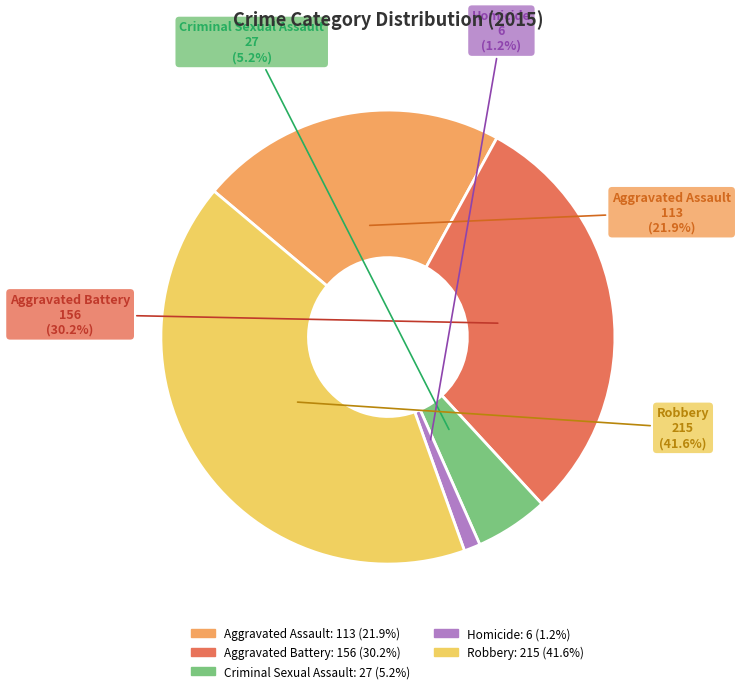

Is it true that Homicide is 11% of the pie?

False